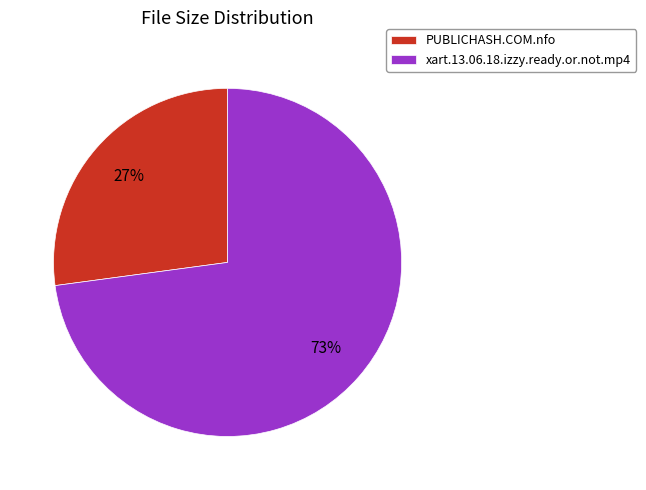

How many slices are in this pie chart?

2